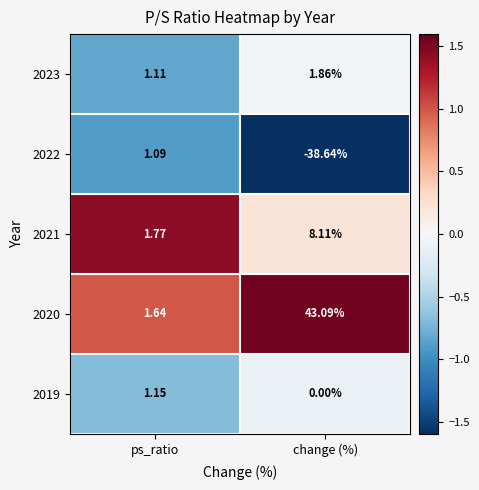

Which series has the largest total across all categories?

2020